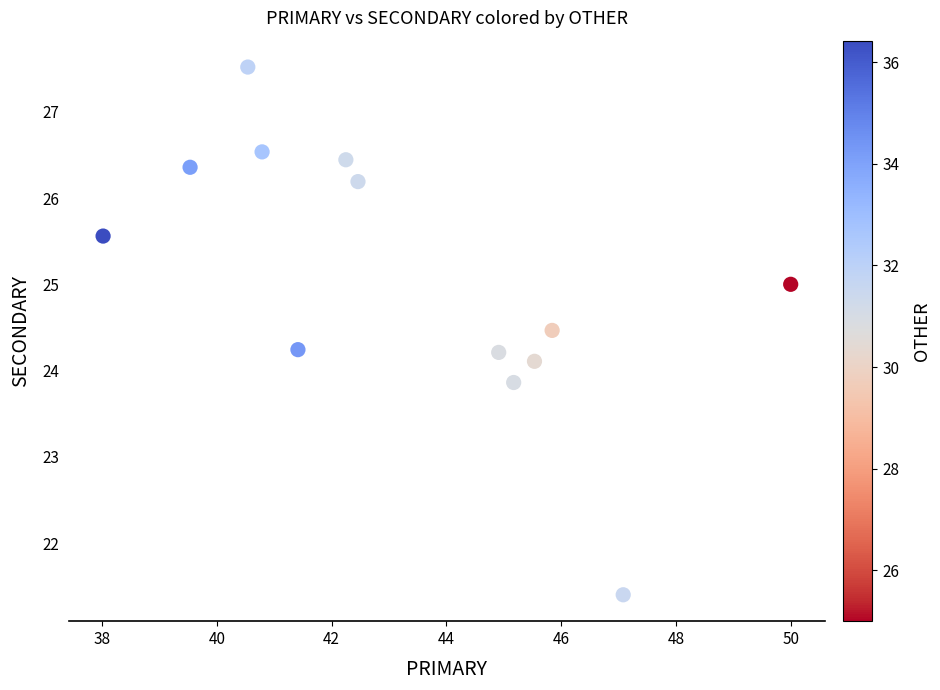

What is the range of Y values (max minus min)?

6.1